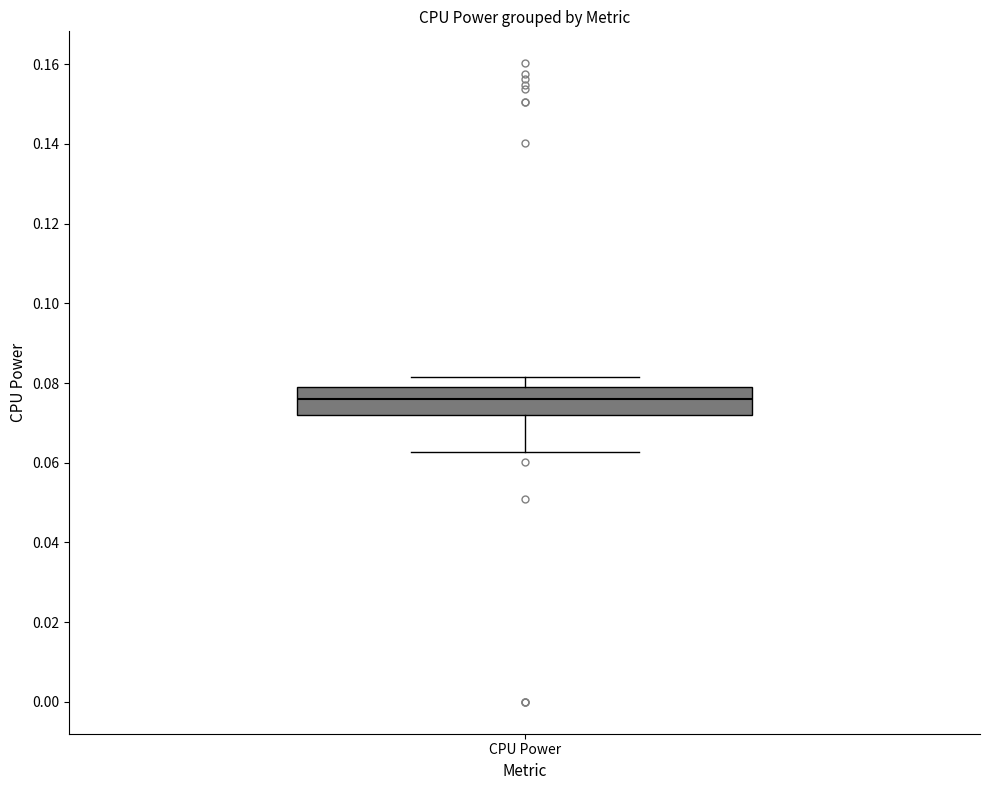

Transcribe this box plot: give where the median line is, the range the box spans, and where the two whiskers end, as read against the y-axis. The values are not printed on the chart, so give them approximately, as read against the axis.

median 0.076, box 0.072 to 0.080, whiskers 0.062 to 0.082